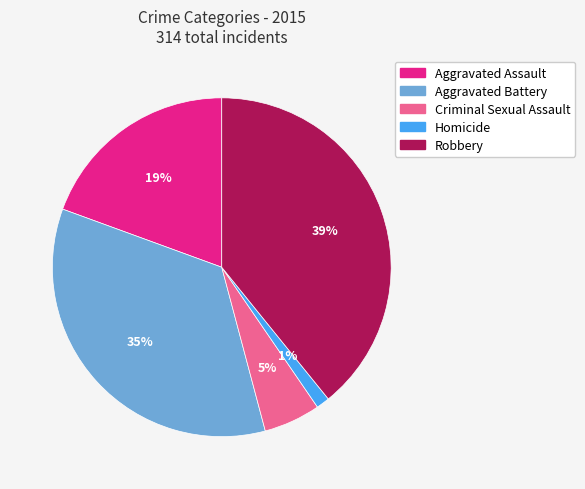

Combined, do Aggravated Assault and Robbery account for over 50%?

Yes